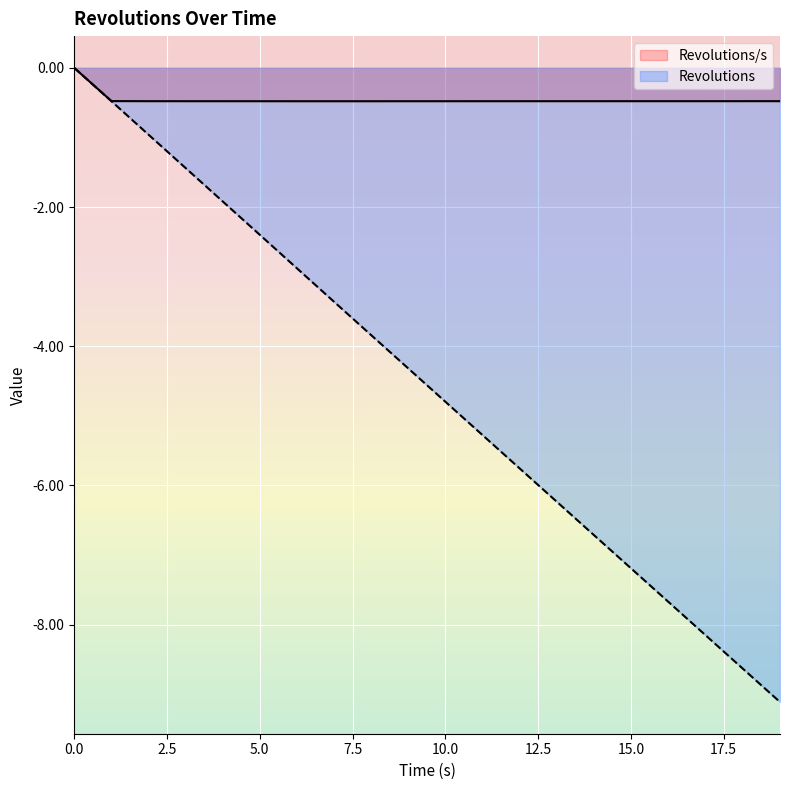

Count the Revolutions/s values in the range 0 to 1.

1